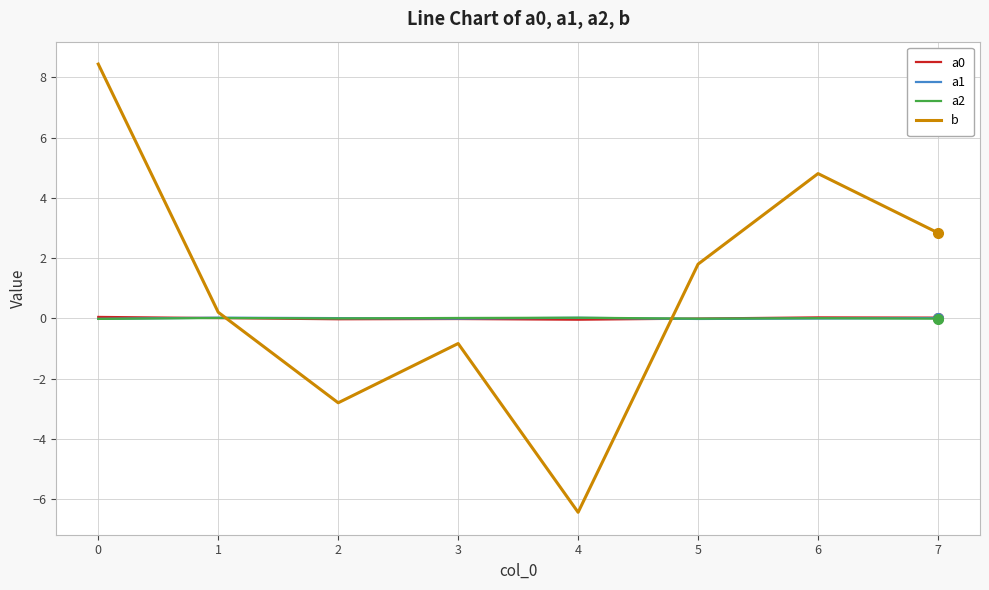

How many lines are shown in the chart?

4